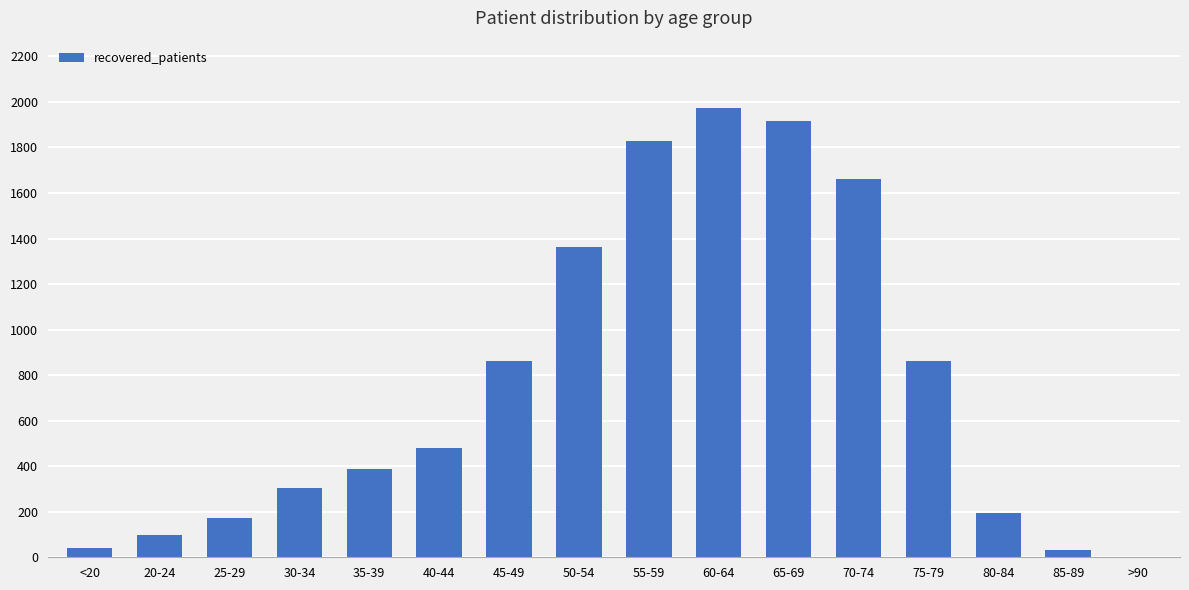

What is the greatest value displayed?

1973